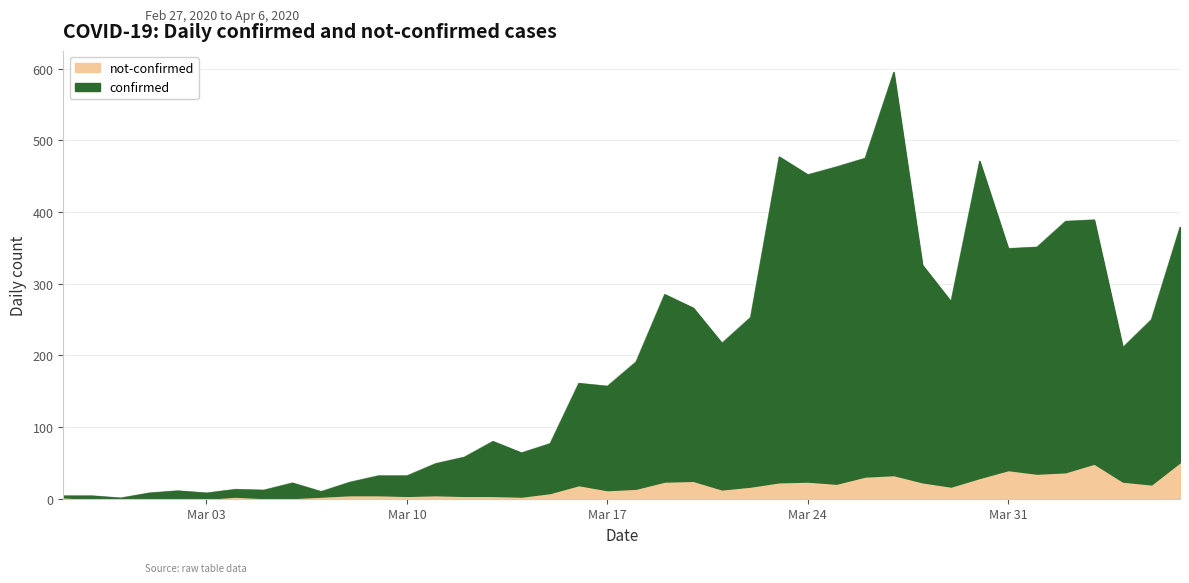

Reading right to left, extract all data points from this chart.

379	250	211	389	387	351	349	471	275	326	595	475	463	452	477	253	217	266	285	191	157	161	77	64	80	58	49	32	32	23	10	22	12	13	8	11	8	1	4	4